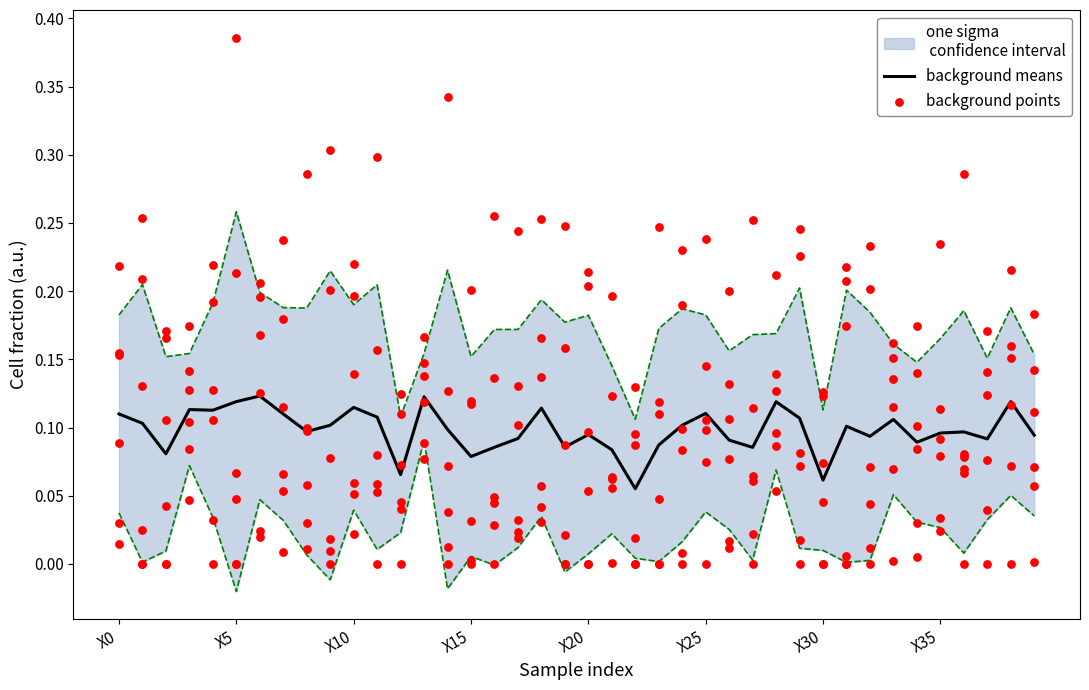

What is the total value across all series at 13?

0.3